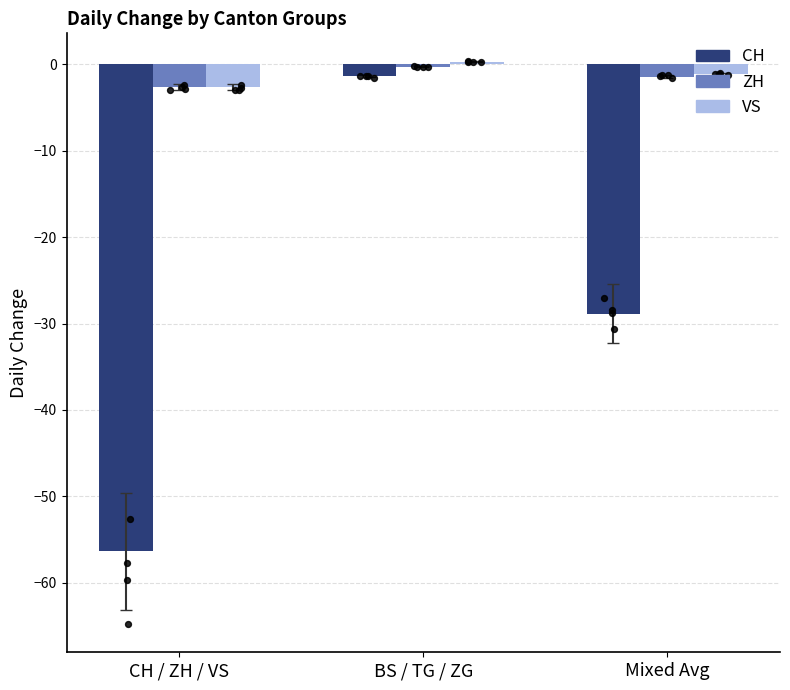

What is the total value across all series at Mixed Avg?

-31.4